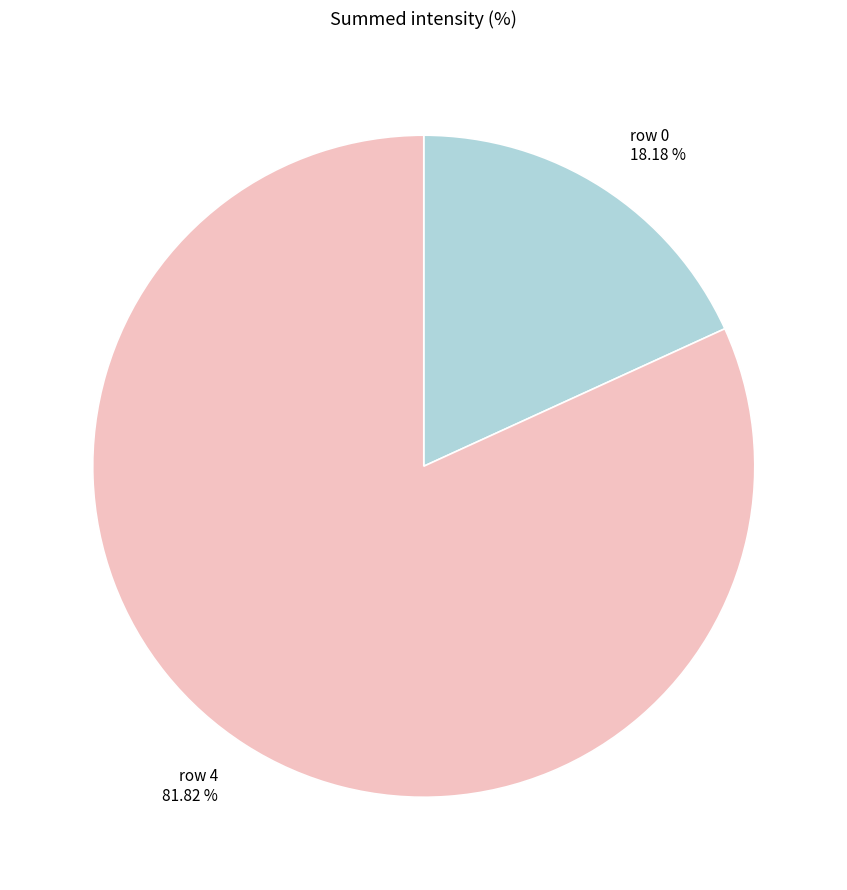

Rank the categories by value from highest to lowest.

row 4, row 0